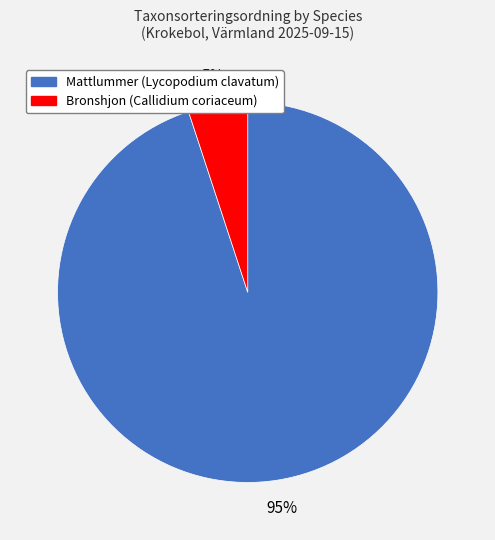

To the nearest percent, what portion does Mattlummer (Lycopodium clavatum) represent?

95%